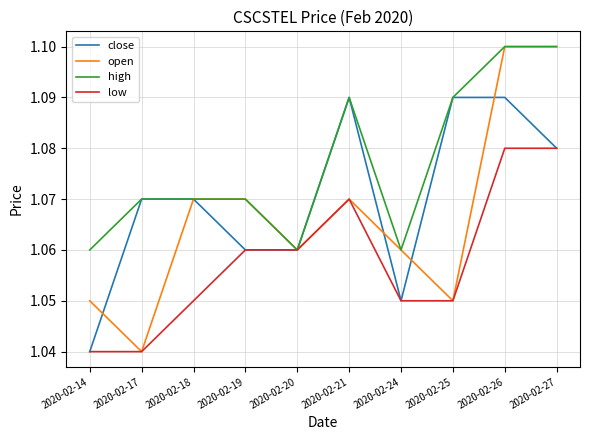

Rank the series by their average value, from highest to lowest.

high, close, open, low